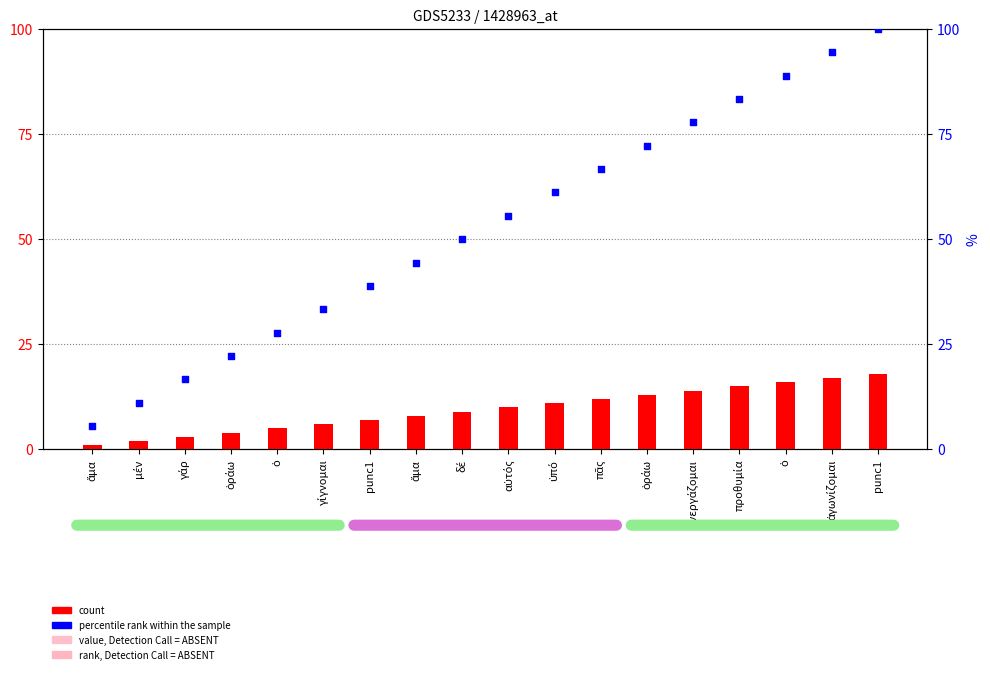

Which series contains the highest Y value?

percentile rank within the sample